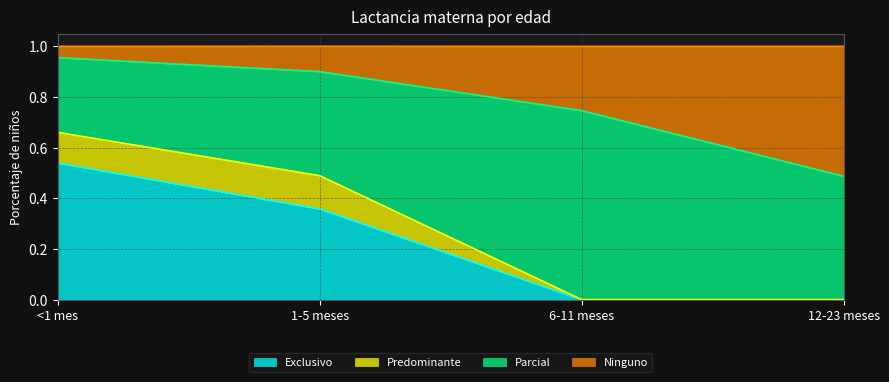

What is the label of the 1st point from the right?

12-23 meses